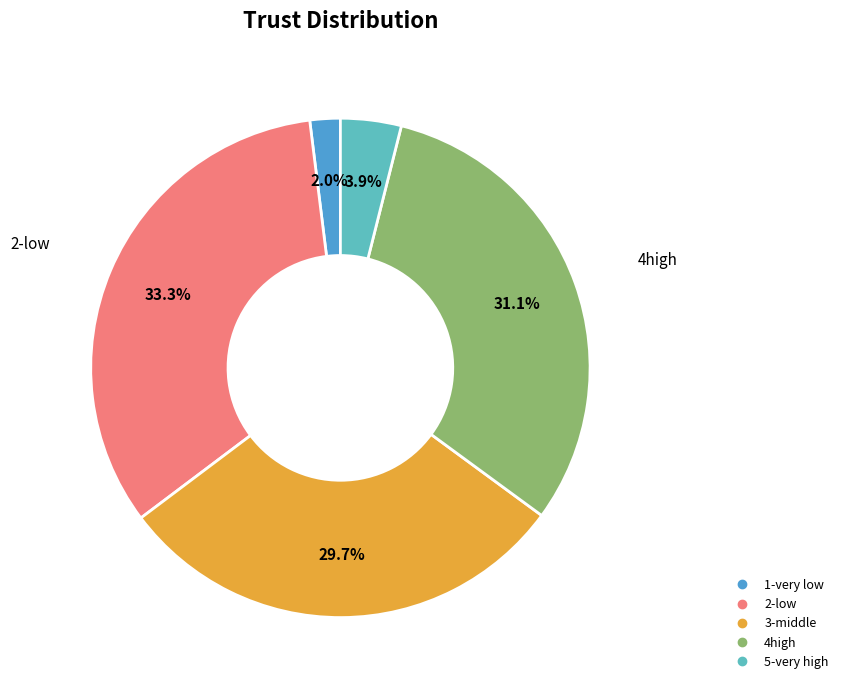

What is the largest slice in the pie chart?

2-low